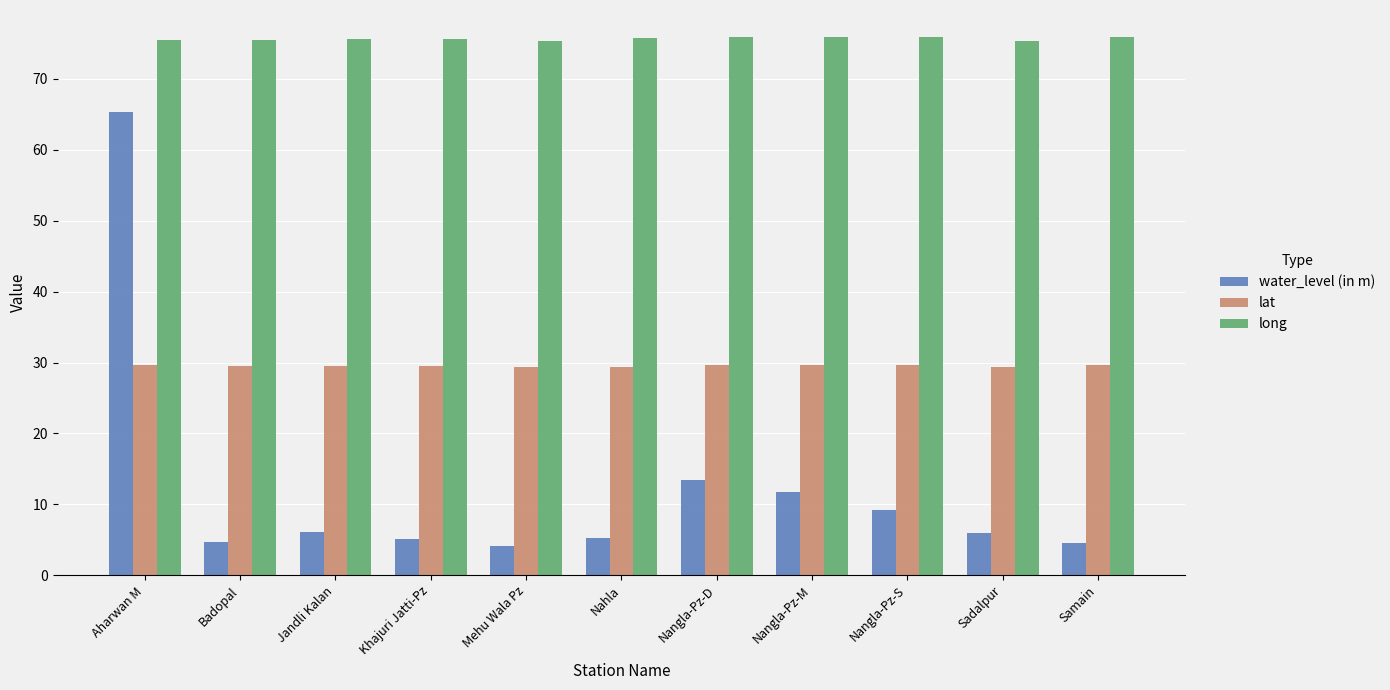

What is the difference between the highest and lowest values at Sadalpur?

69.4